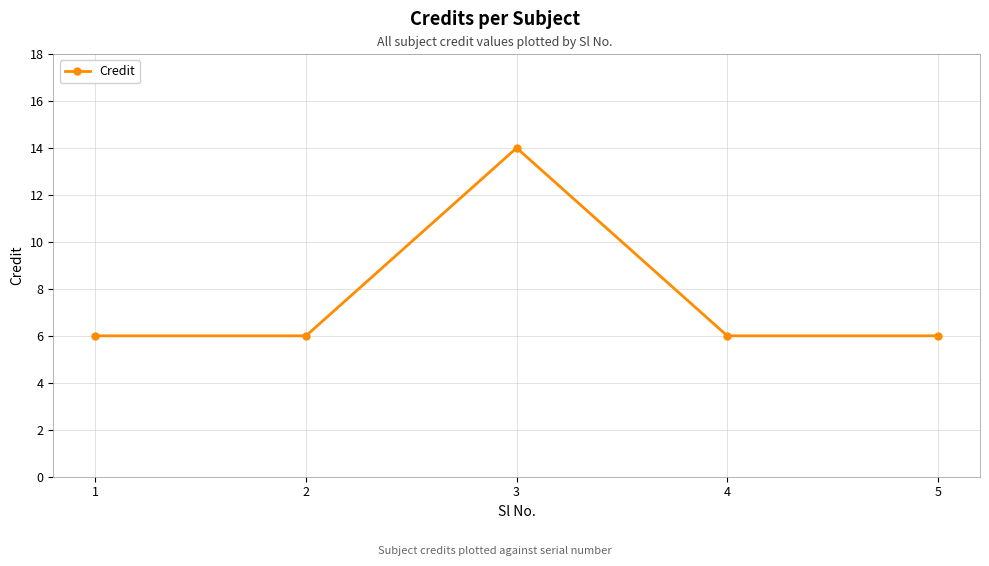

What is the maximum value shown in the chart?

14